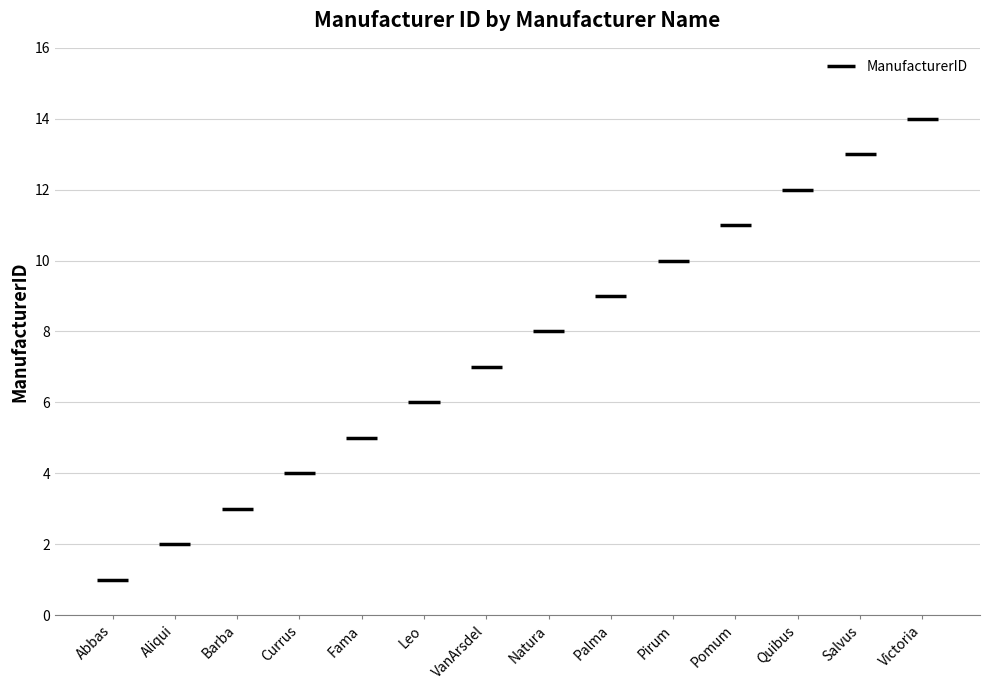

At which label does the data first exceed 8?

Palma